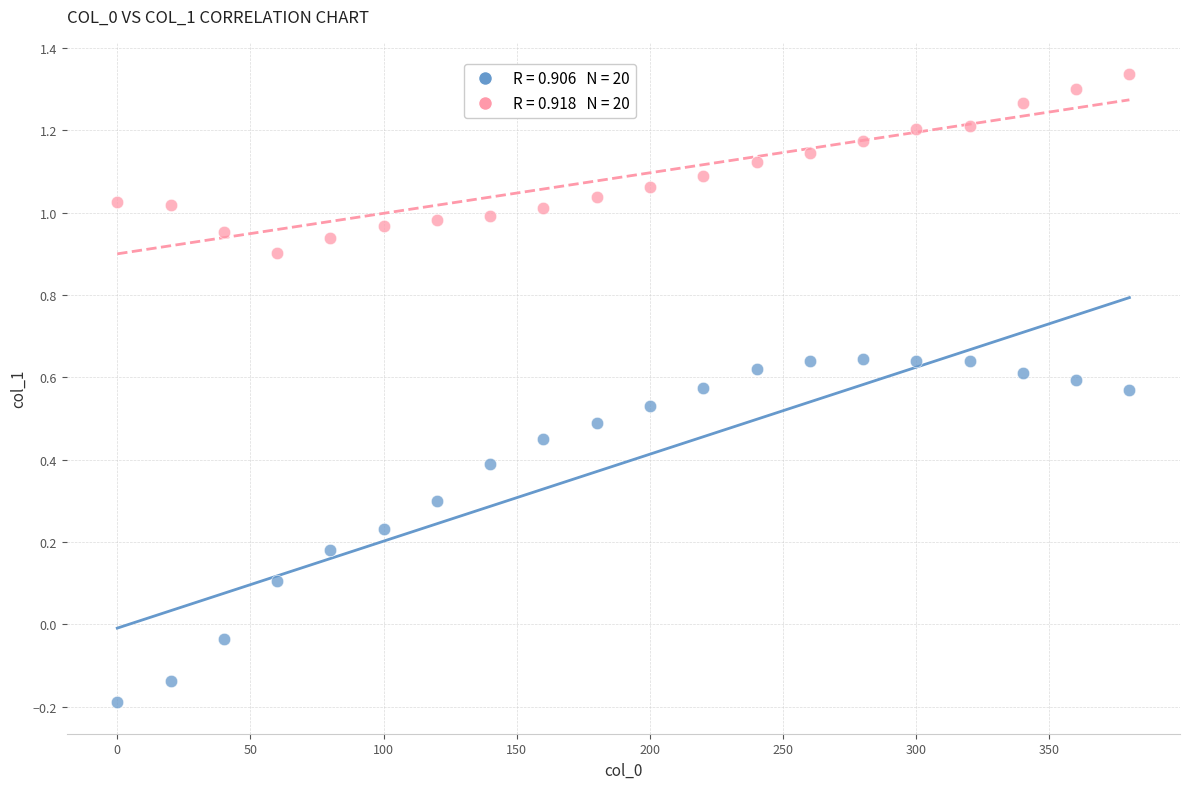

Across all data points, what is the range of X values (max minus min)?

380.0